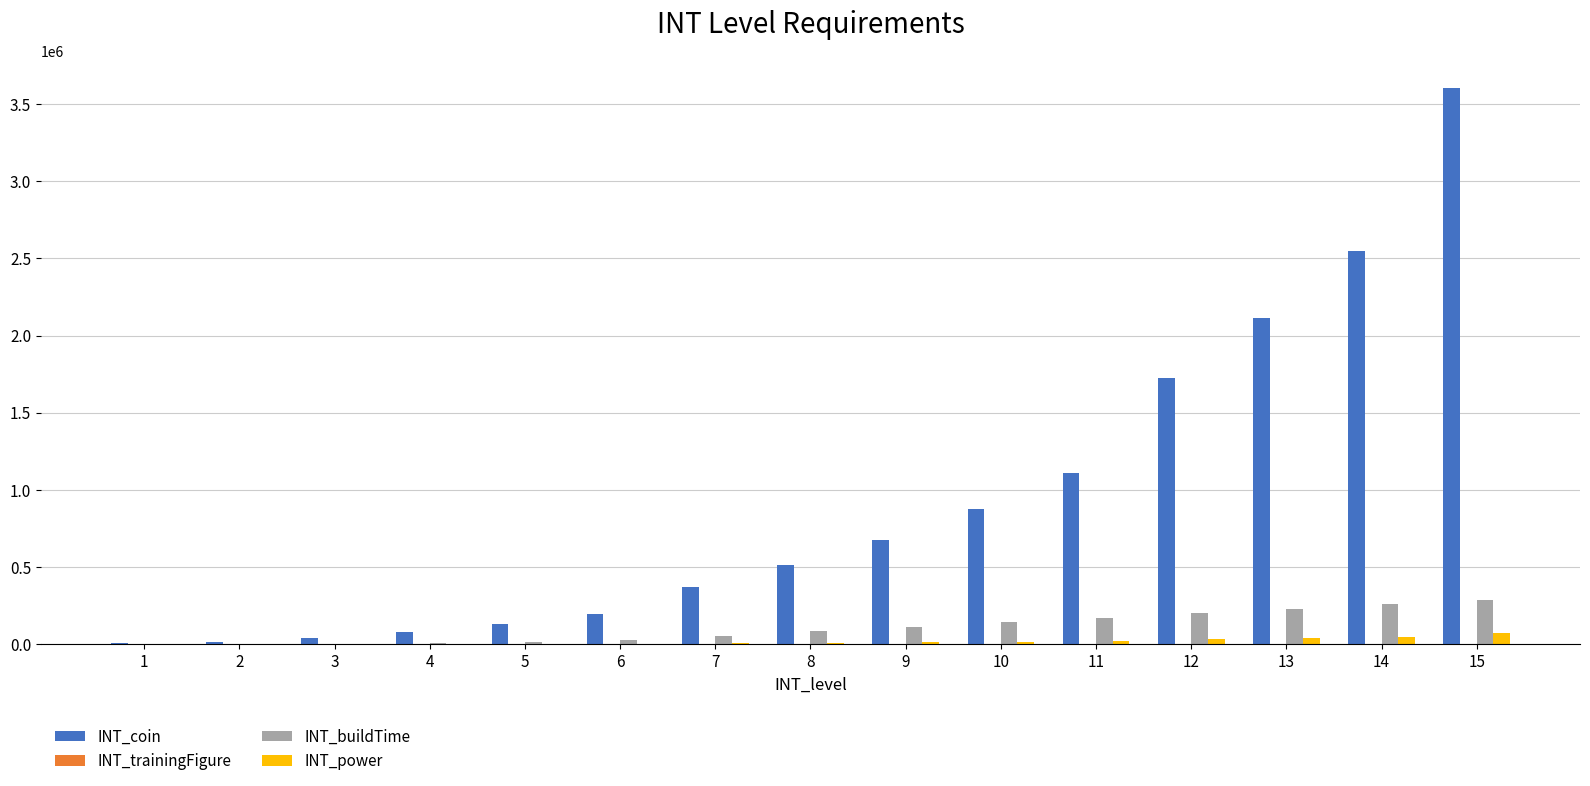

The value of INT_buildTime at 15 is 288000. True or false?

True